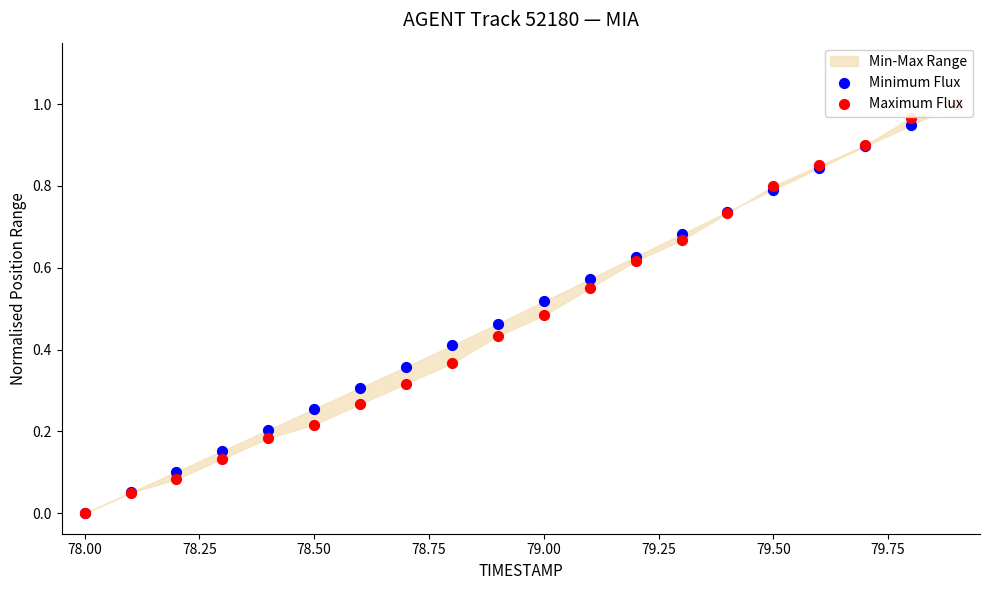

What are all the series names shown in the legend?

Minimum Flux, Maximum Flux